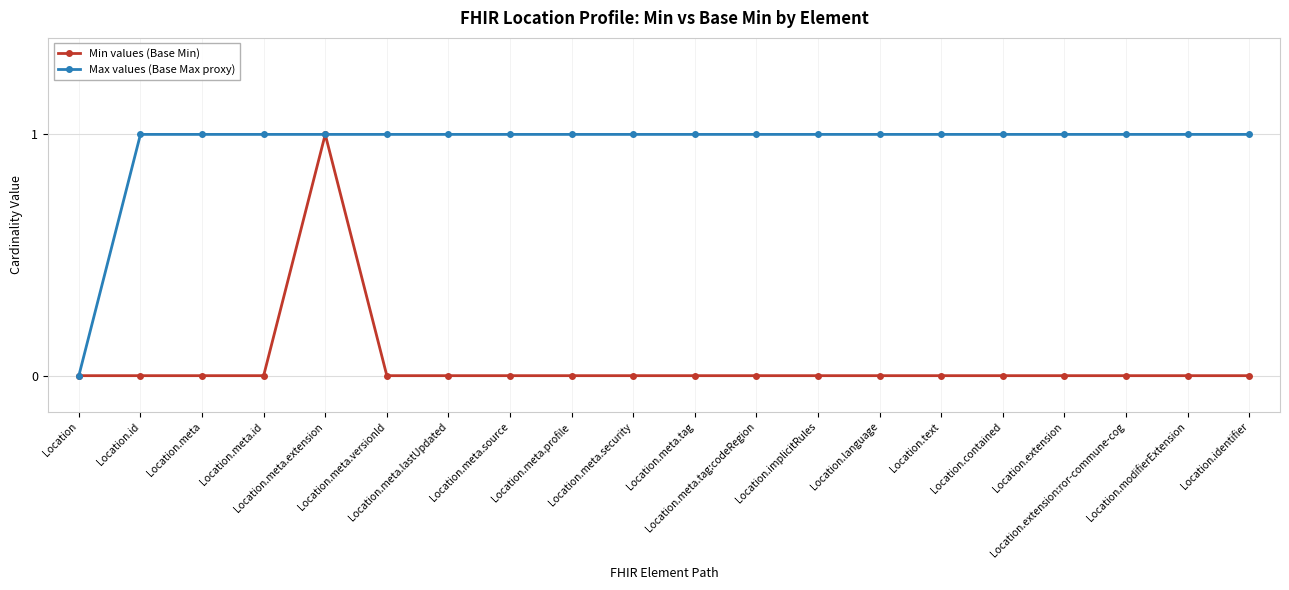

Rank the series by their average value, from highest to lowest.

Max values (Base Max proxy), Min values (Base Min)